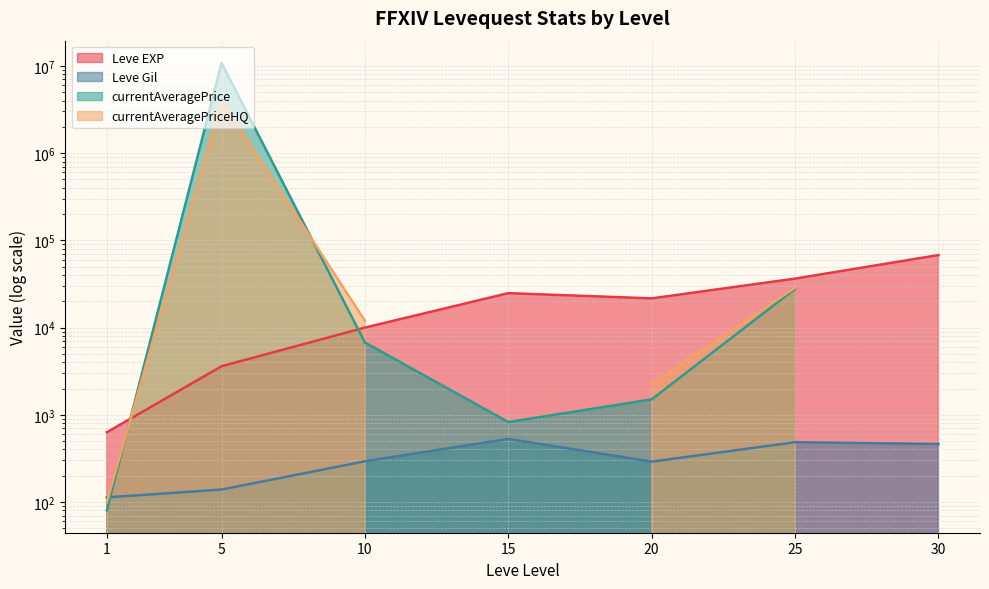

What is the total value across all series at 25?

36875